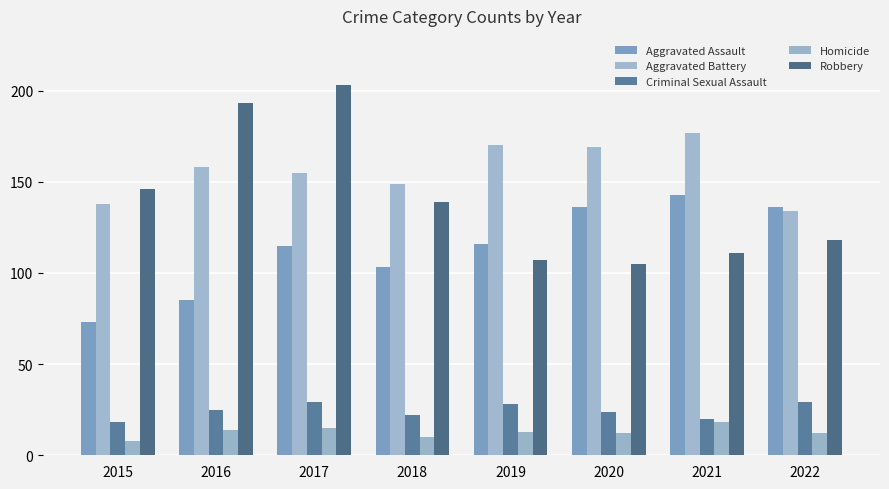

What is the maximum value shown in the chart?

203